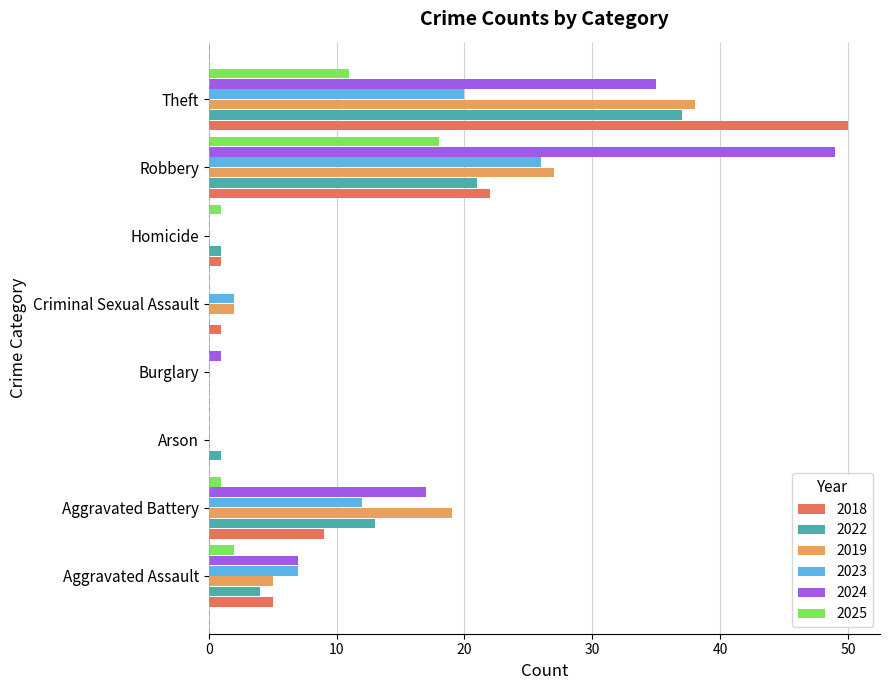

What is the greatest value displayed?

50